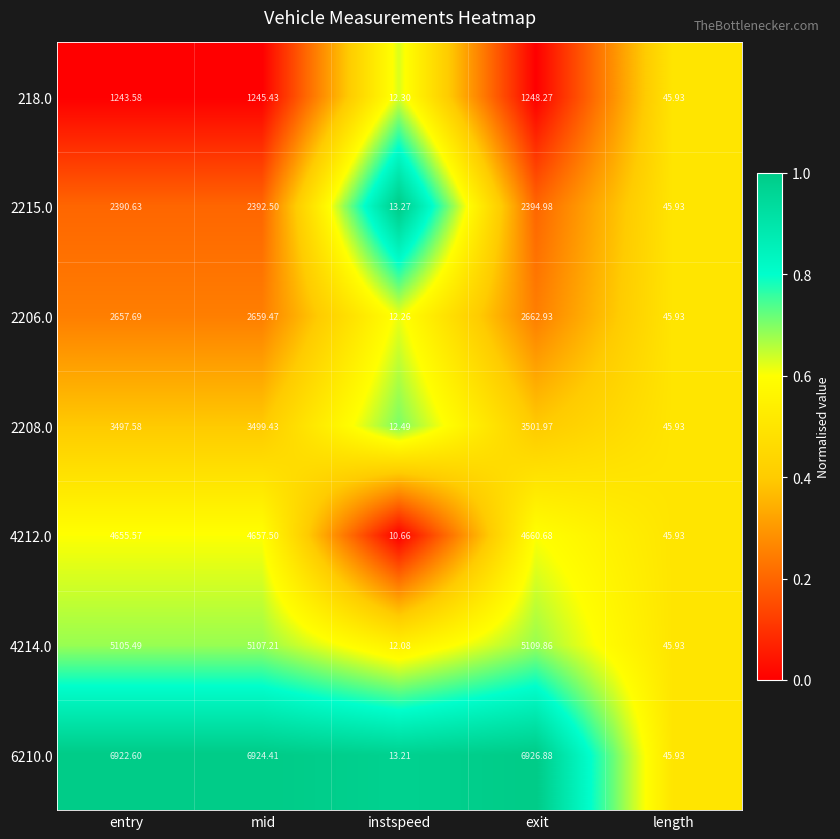

Which category has the lowest value in the 2206.0 series?

instspeed